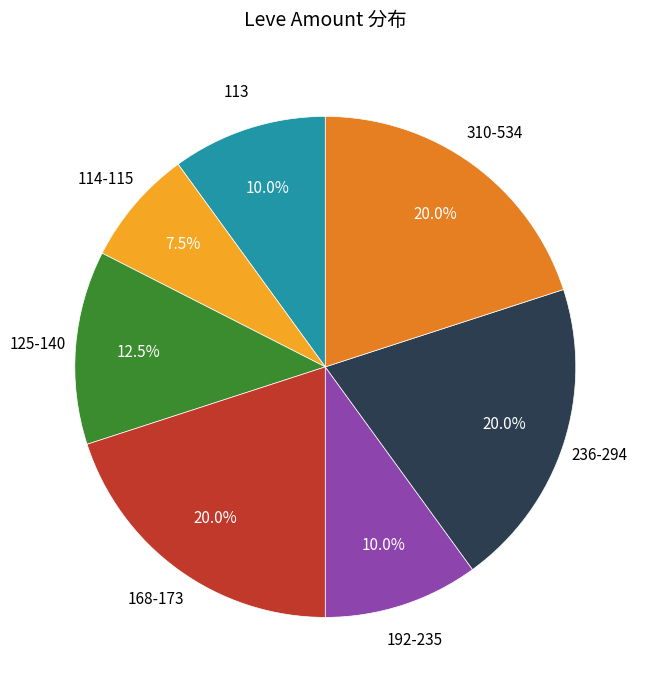

Does any single category account for the majority?

No